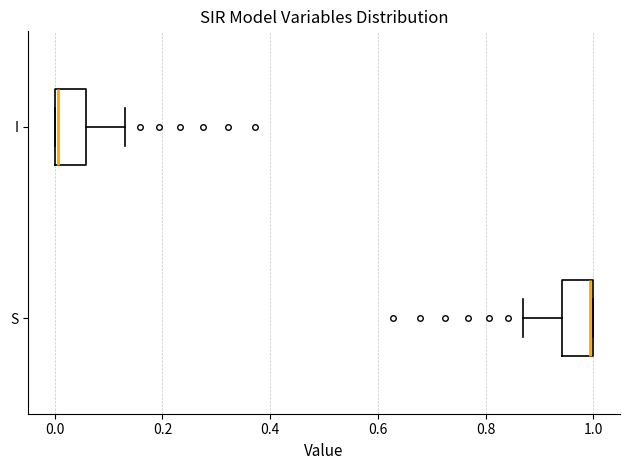

Reading bottom to top, transcribe this box plot: for each box, give where its median line is, the range the box spans, and where its two whiskers end, as read against the x-axis. The values are not printed on the chart, so give them approximately, as read against the axis.

S: median 1.00, box 0.94 to 1.00, whiskers 0.88 to 1.00
I: median 0.00, box 0.00 to 0.06, whiskers 0.00 to 0.12